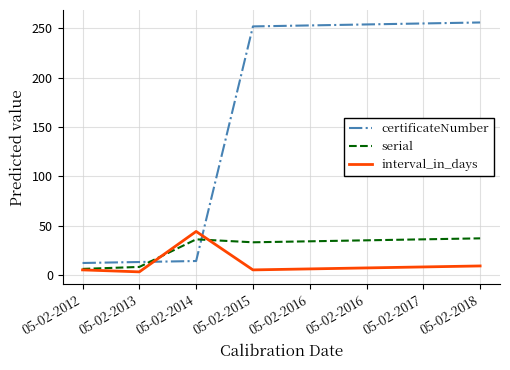

What is the difference between the highest and lowest values at 05-02-2016?

247